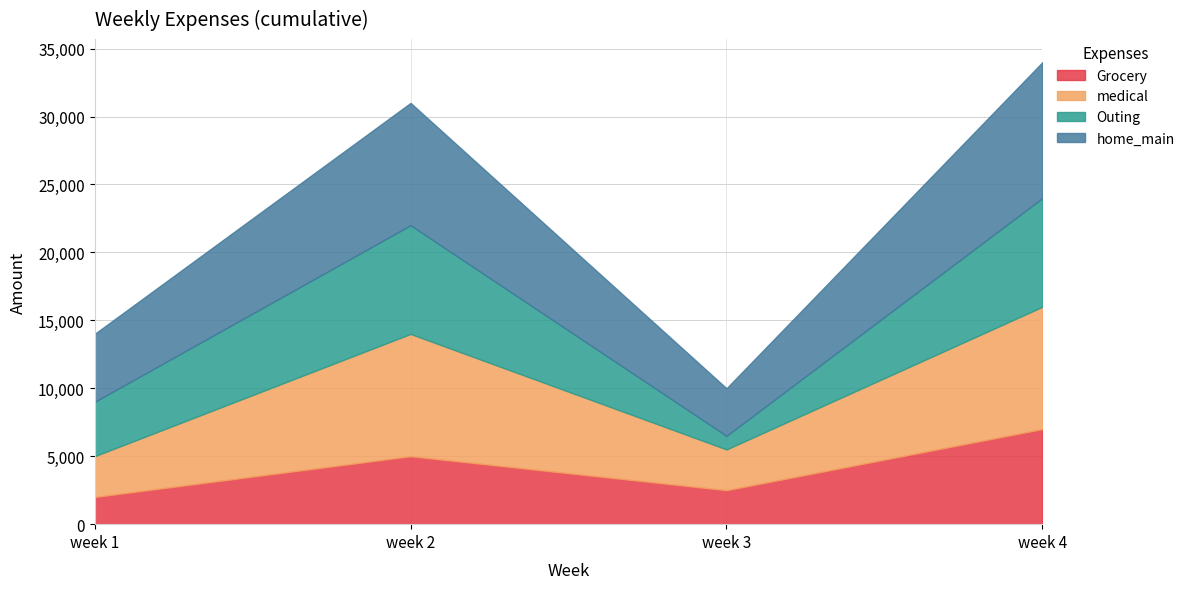

Between which two adjacent categories do Outing and medical first intersect?

week 1 and week 2